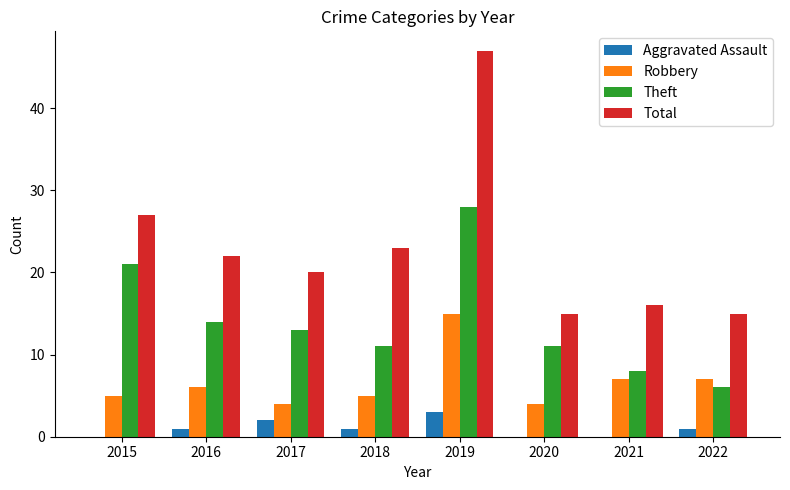

Which series changed the most between 2017 and 2022?

Theft